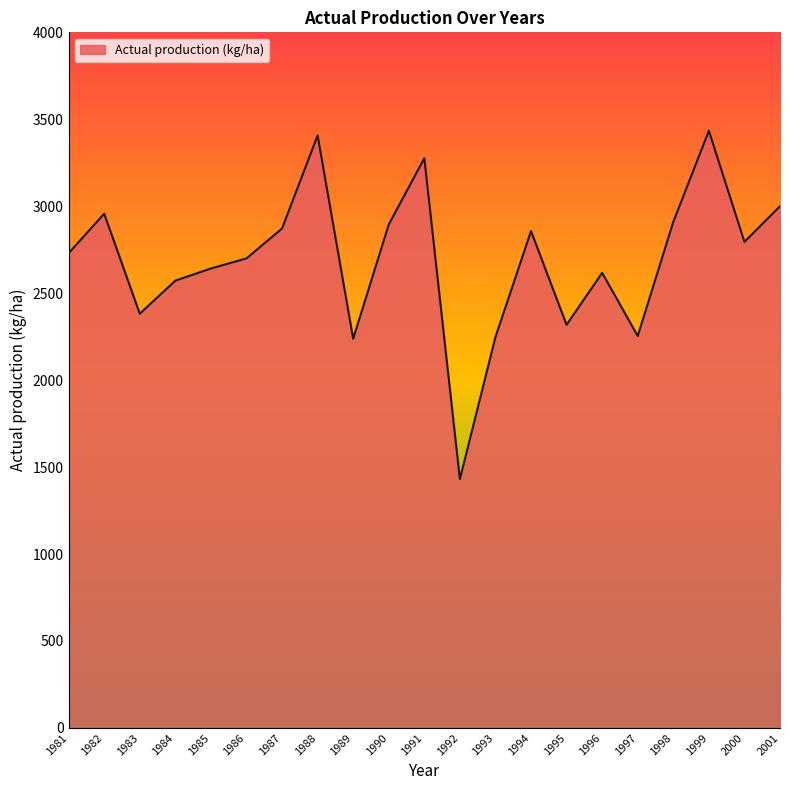

The chart shows a value of 2248 at 1993. True or false?

True